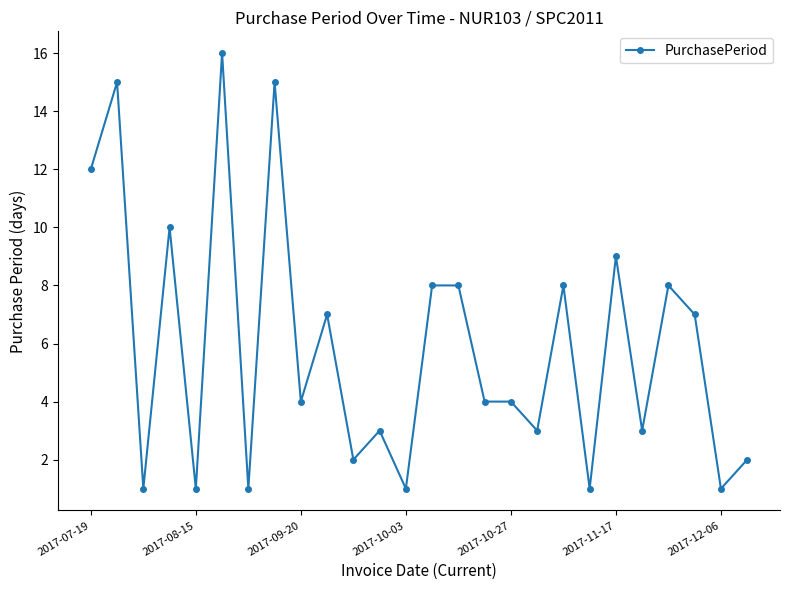

What is the value of the 20th point from the left?

1